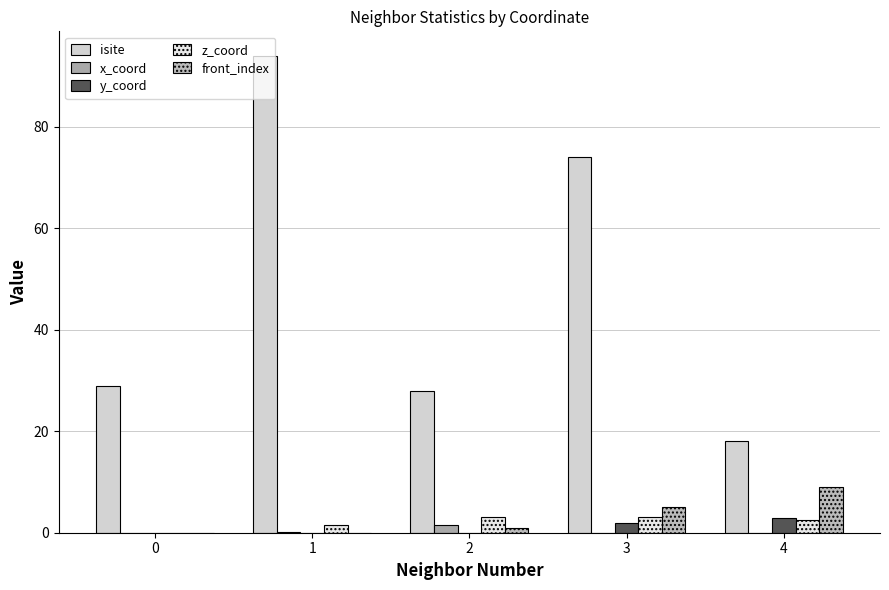

What is the maximum value for z_coord?

3.1